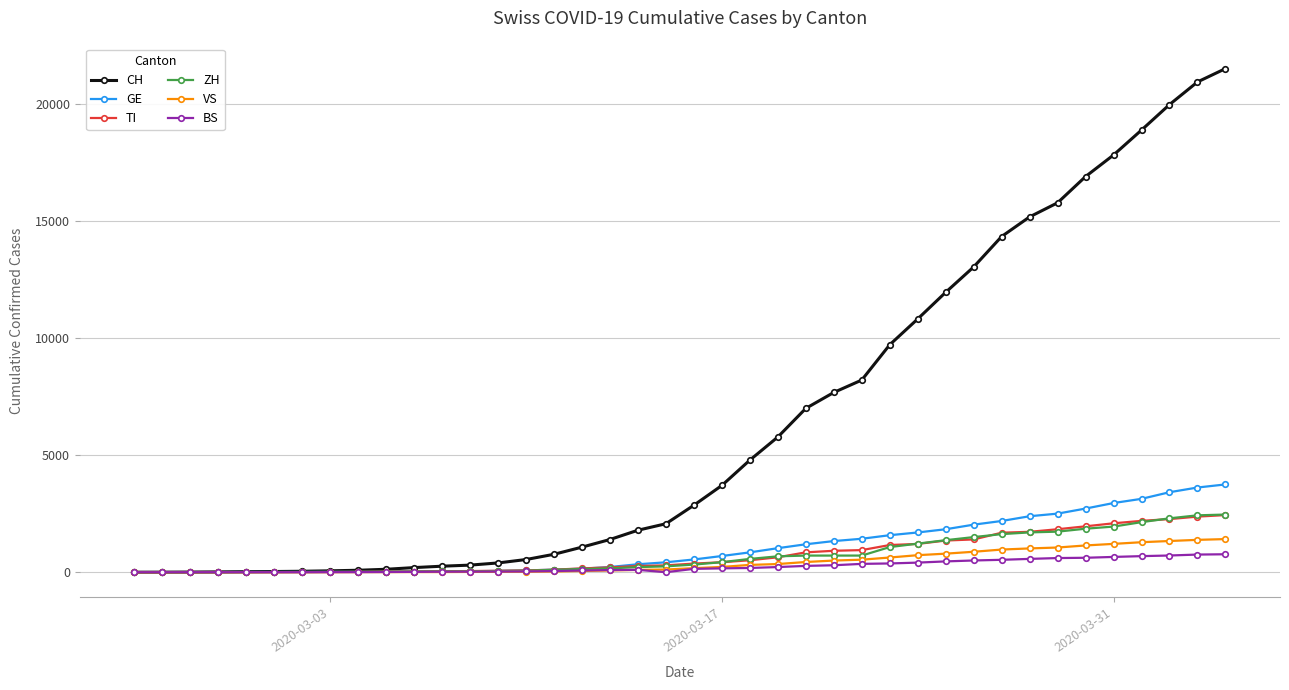

Which series has the largest range (max minus min)?

CH